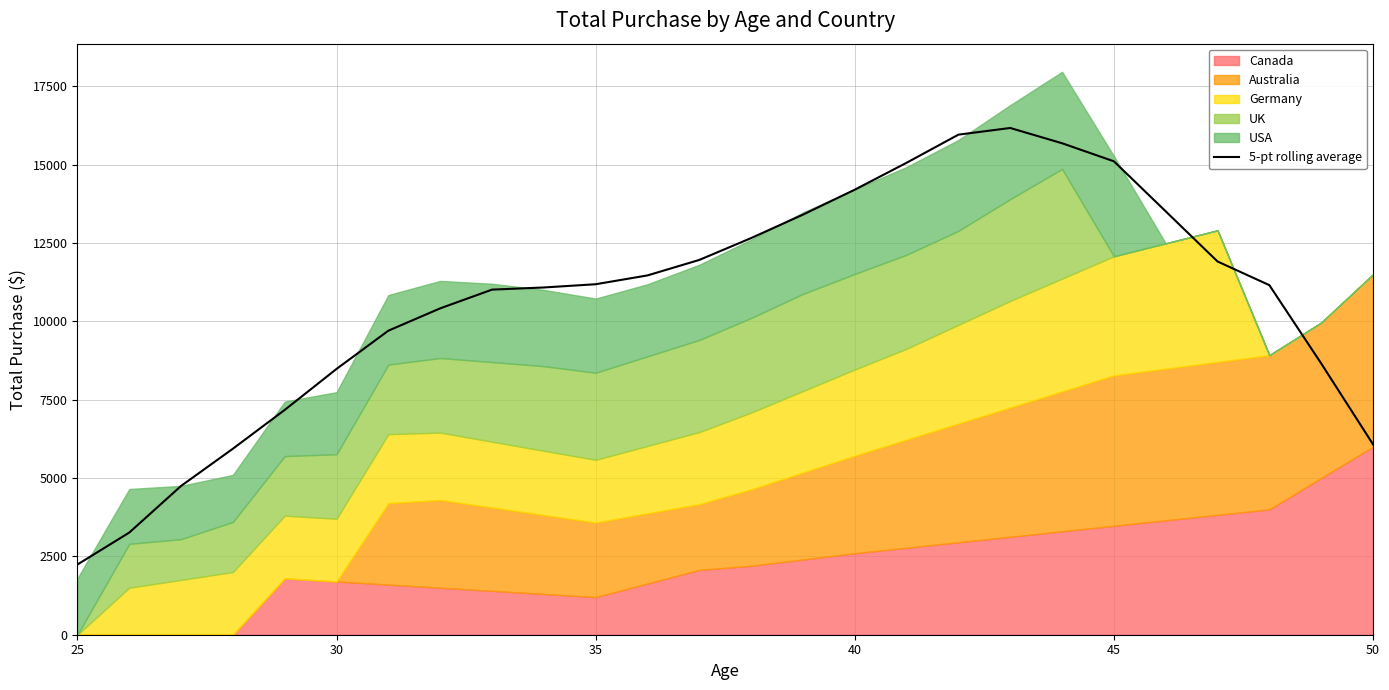

What is the difference between the second highest and second lowest values?

12697.5